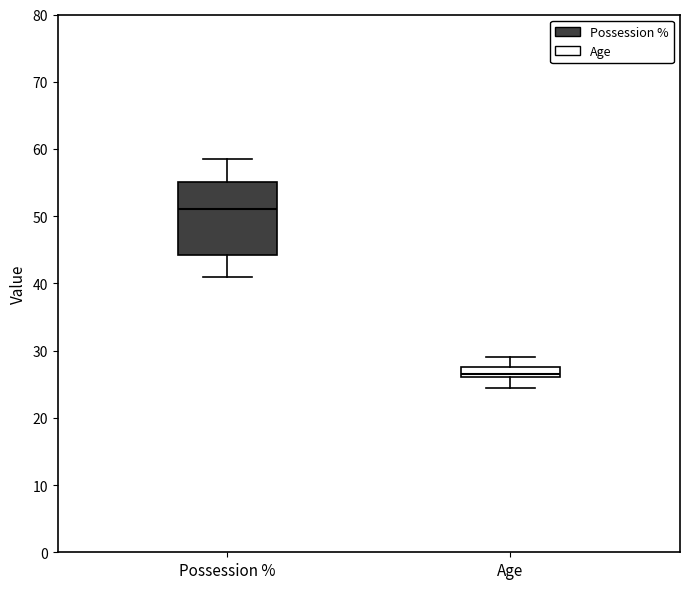

Where is the upper edge of the box for Possession % on the y-axis? The values are not printed on the chart, so give them approximately, as read against the axis.

55